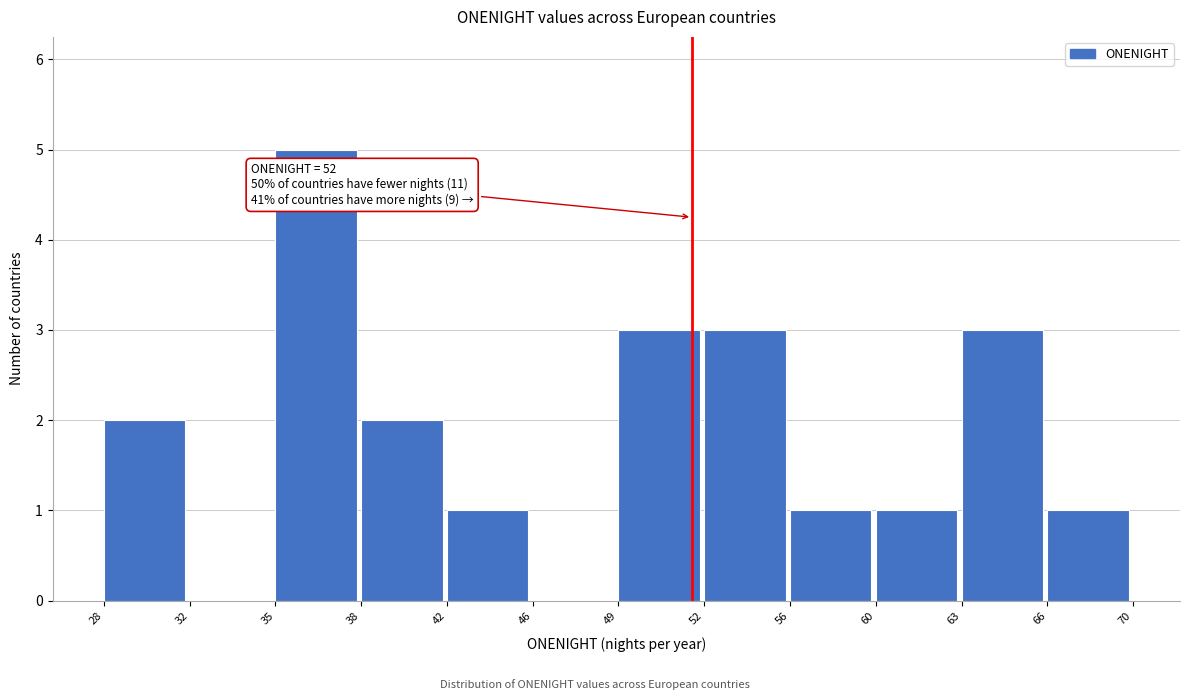

Reading right to left, what are all the values shown in this chart?

66=1	63=3	60=1	56=1	52=3	49=3	46=0	42=1	38=2	35=5	32=0	28=2